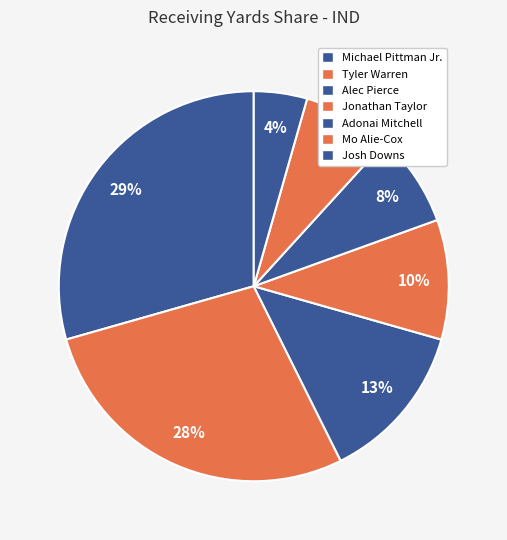

Does Jonathan Taylor account for over 50% of the chart?

No